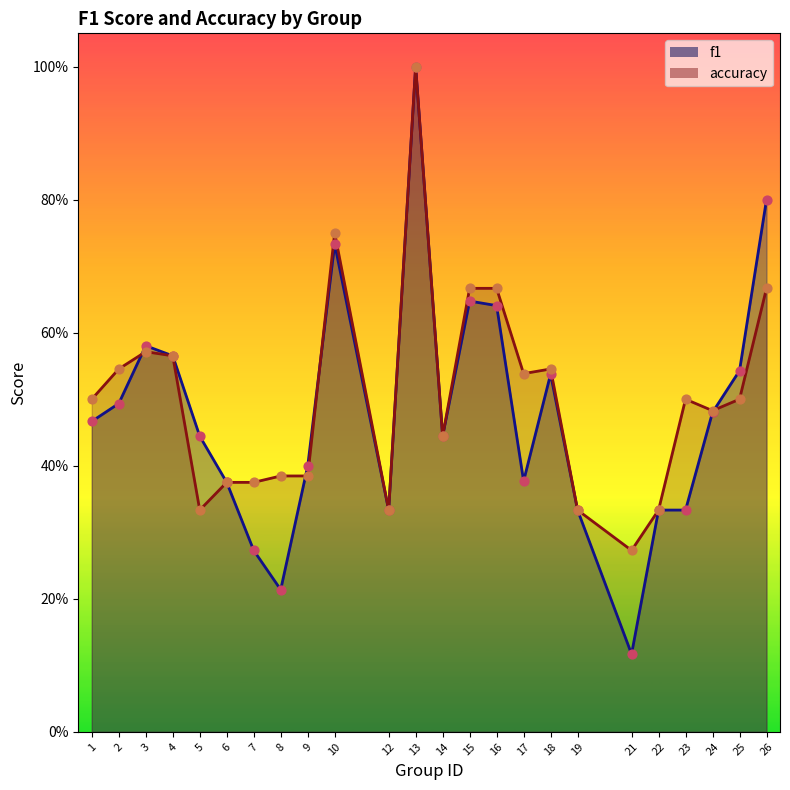

Is the value of accuracy at 21 greater than the value of f1 at 14?

No